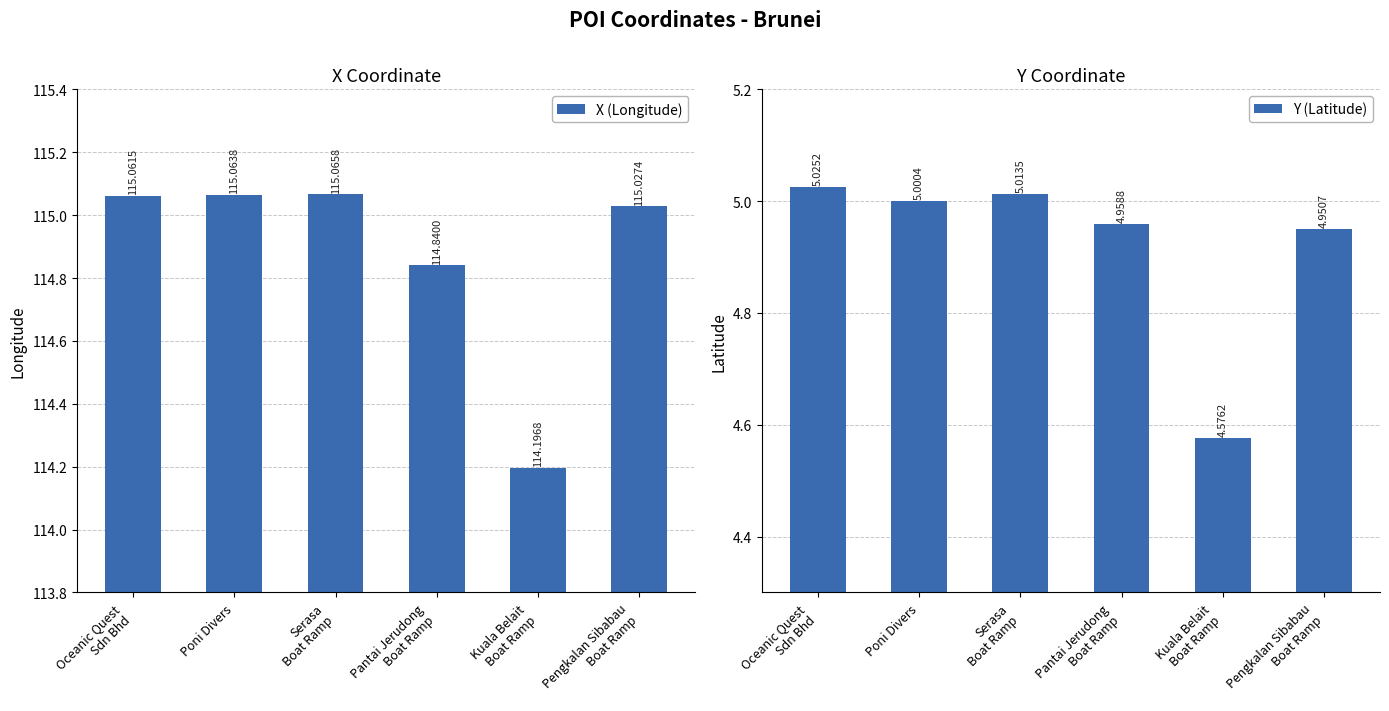

What is the value of the Y (Latitude) bar at the 6th from the left?

5.0